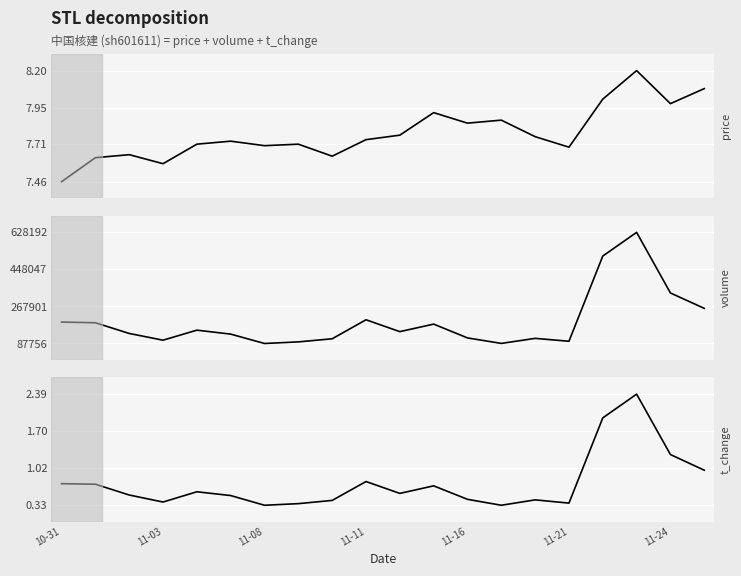

What is the greatest value displayed?

628192.0